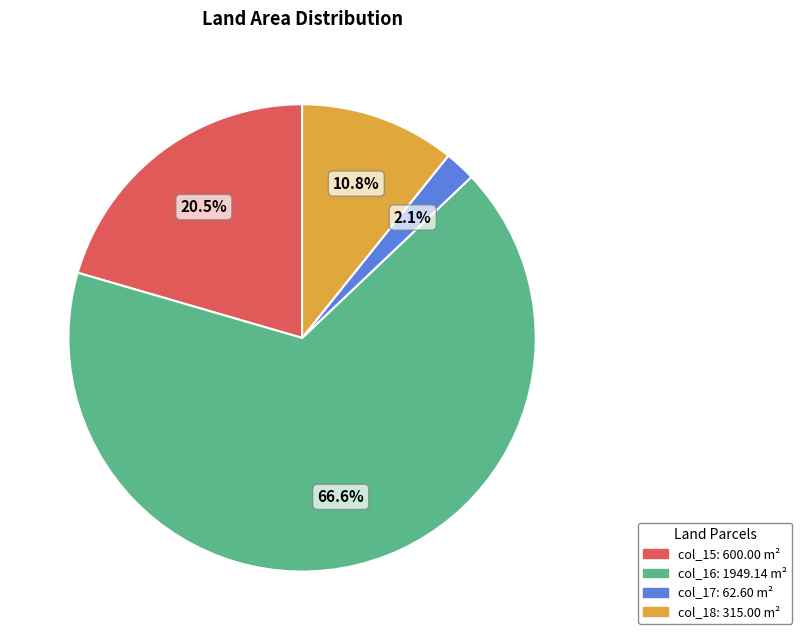

How many segments does this pie chart have?

4